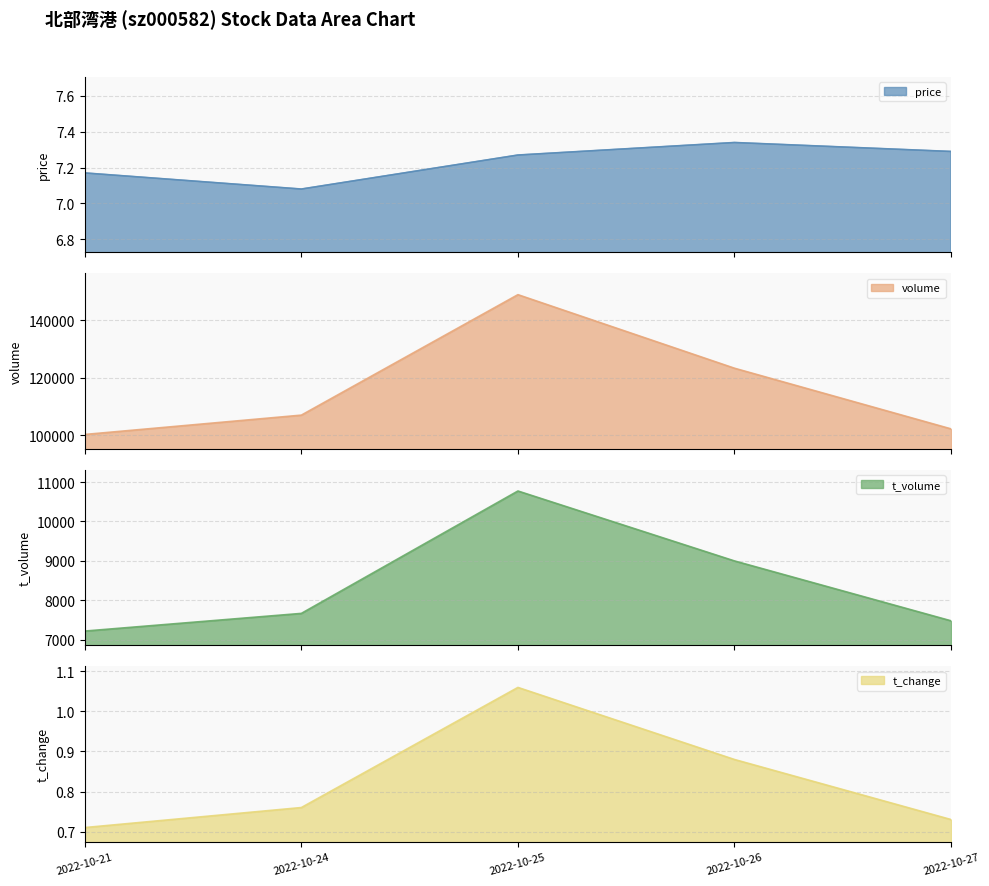

The t_volume series shows 2438.2 at 2022-10-26. True or false?

False